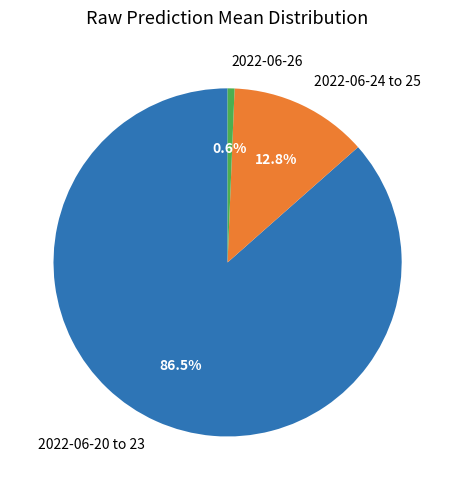

Between 2022-06-26 and 2022-06-24 to 25, which is larger?

2022-06-24 to 25